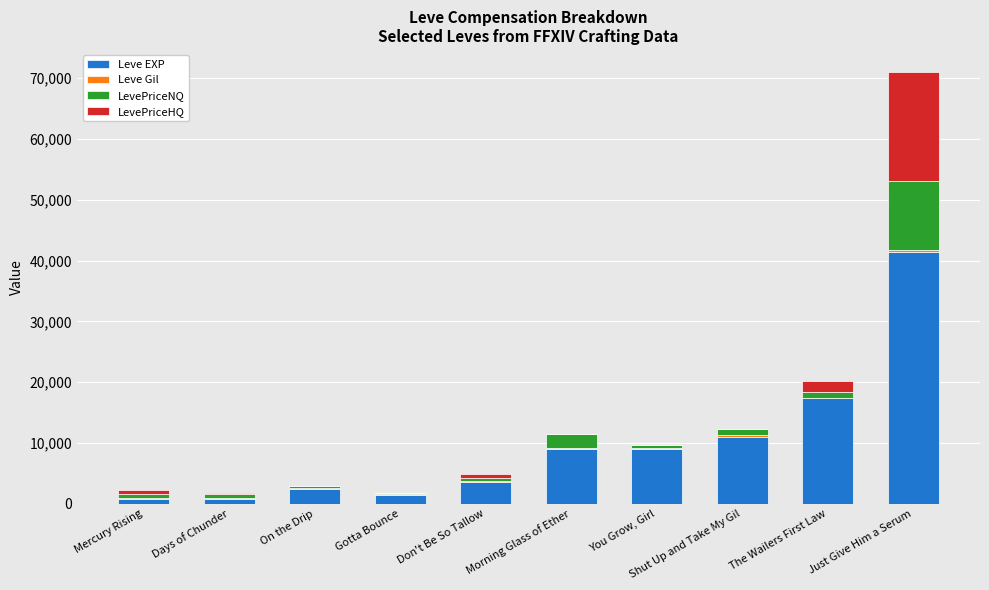

At which category is the sum across all series the highest?

Just Give Him a Serum